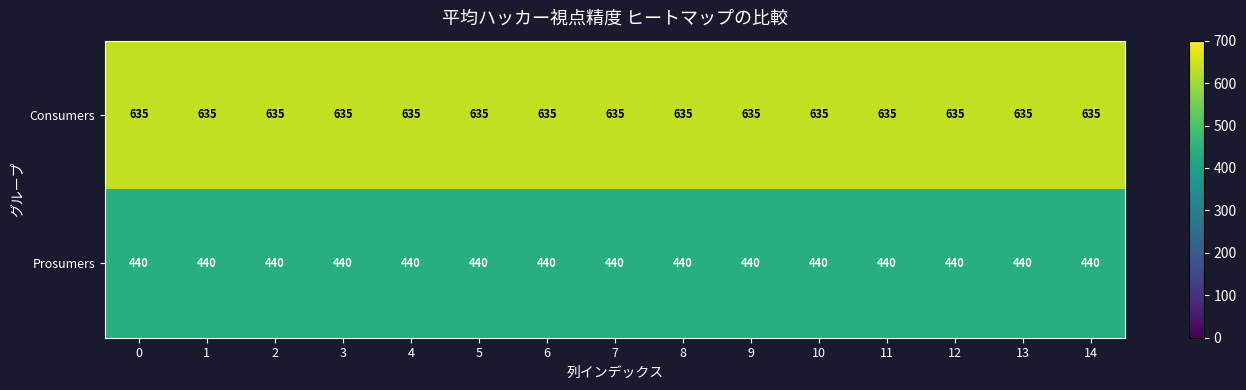

The Prosumers series shows 440 at 9. True or false?

True